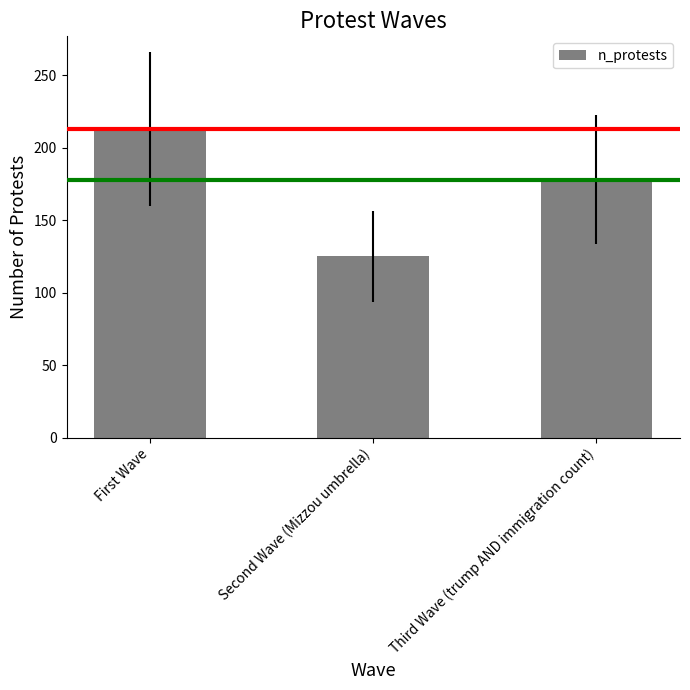

Reading left to right, transcribe all the data shown in this chart.

213	125	178